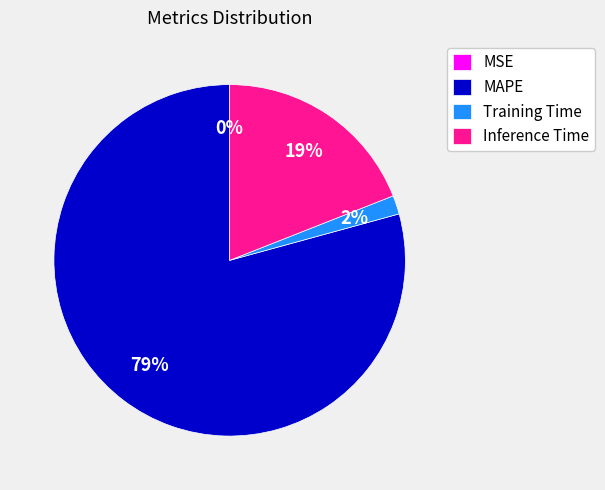

To the nearest percent, what is the average slice percentage?

25%